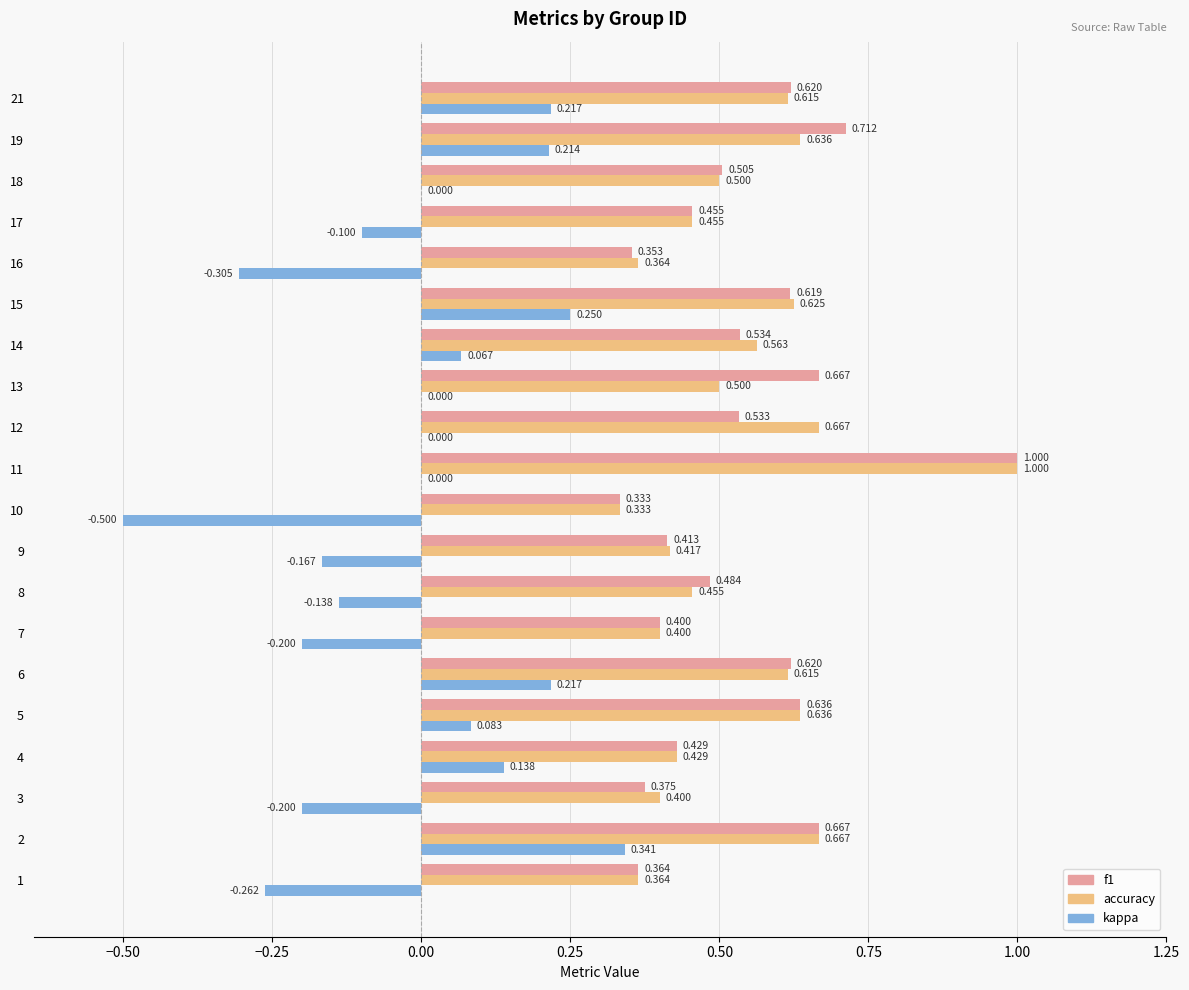

Between 3 and 21, which series saw the biggest shift?

kappa